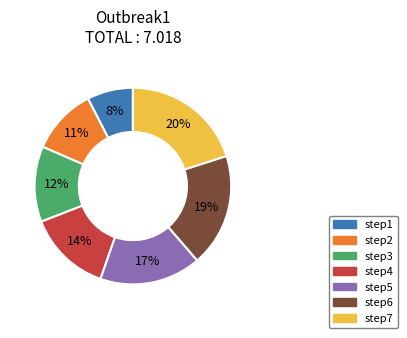

True or false: step6 accounts for 19% of the total.

True